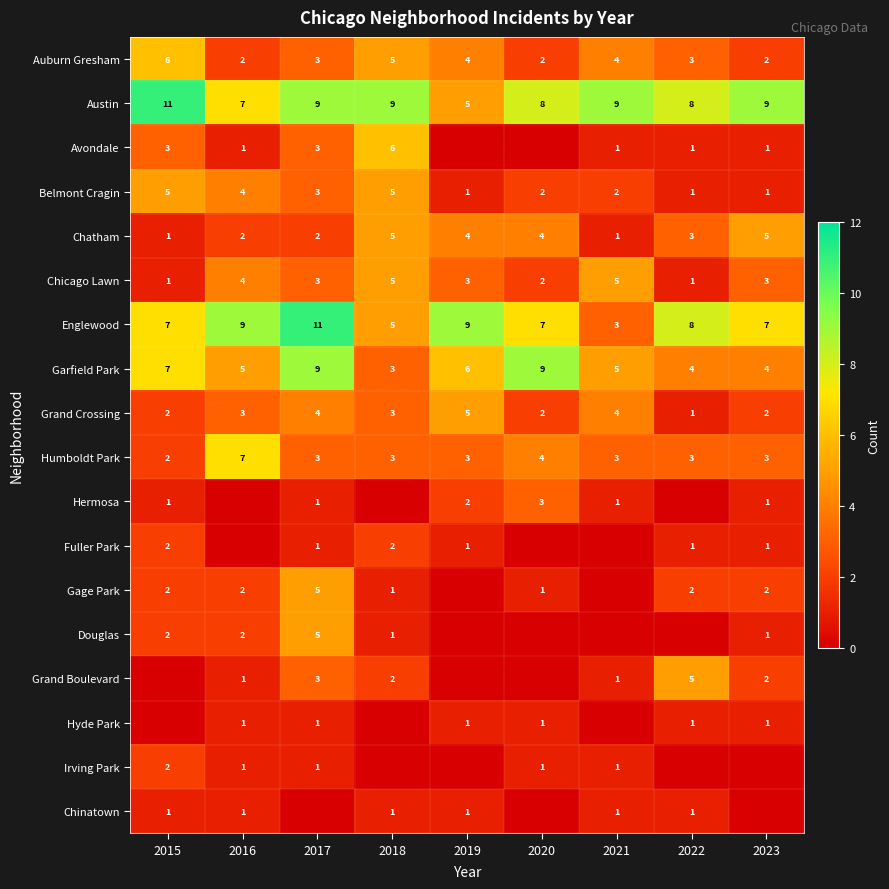

The value of Garfield Park at 2020 is 6. True or false?

False